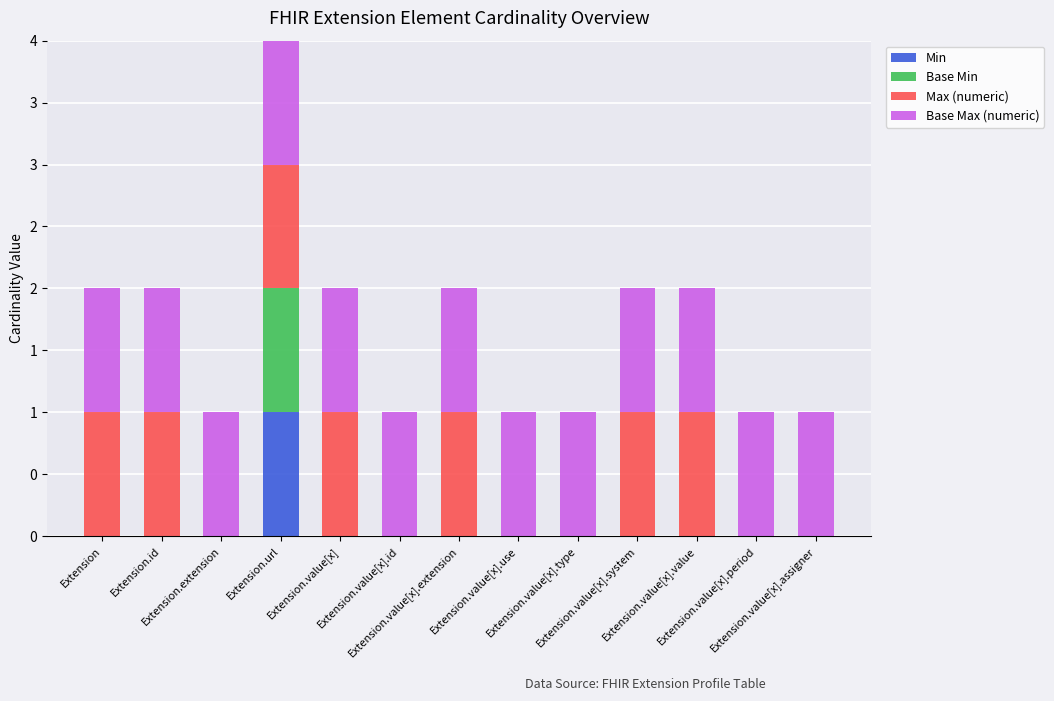

Rank the categories by Base Min value from highest to lowest.

Extension.url, Extension, Extension.id, Extension.extension, Extension.value[x], Extension.value[x].id, Extension.value[x].extension, Extension.value[x].use, Extension.value[x].type, Extension.value[x].system, Extension.value[x].value, Extension.value[x].period, Extension.value[x].assigner